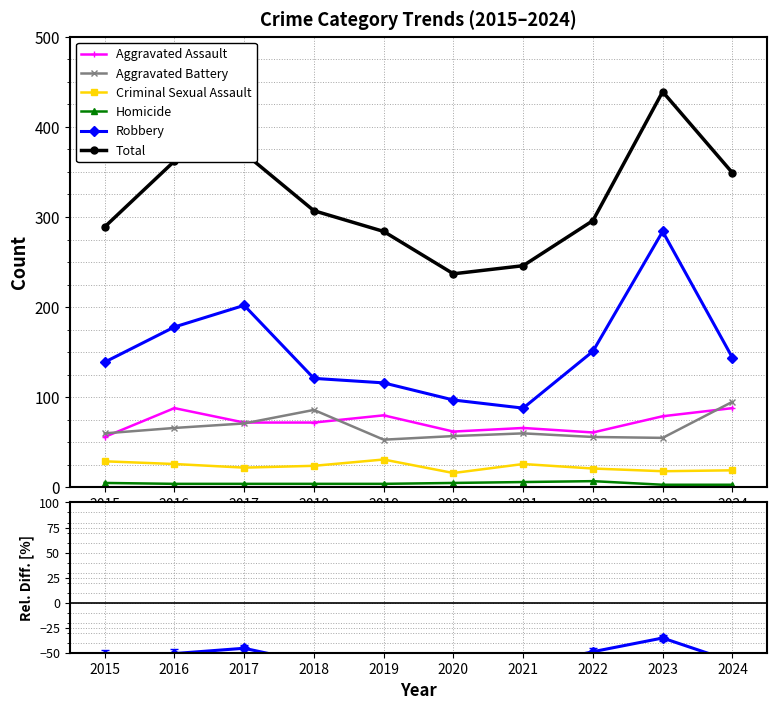

At which category is the sum across all series the highest?

2023